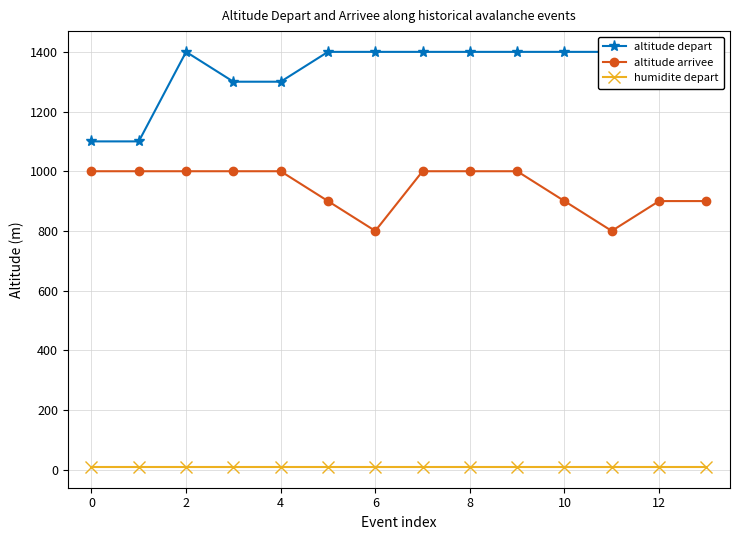

What is the maximum value for altitude arrivee?

1000